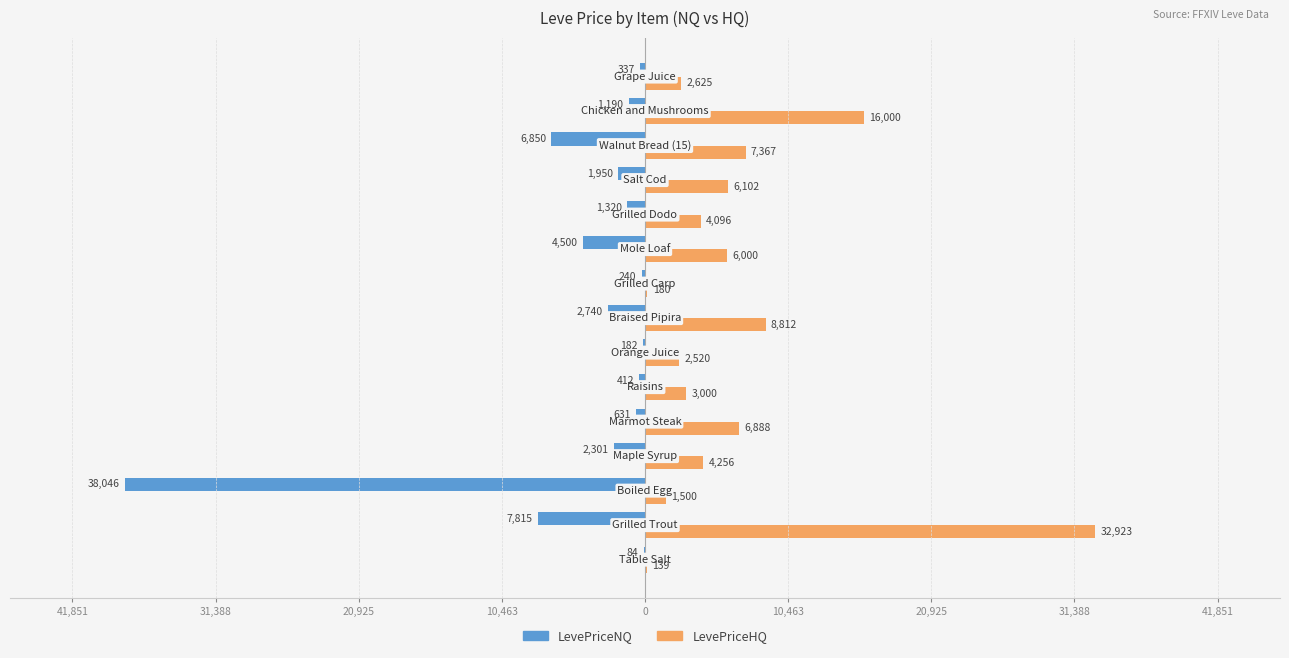

What are all the series names shown in the legend?

LevePriceNQ, LevePriceHQ